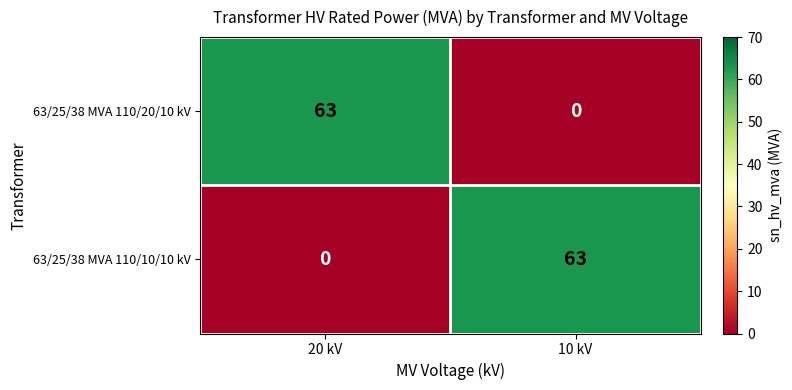

The value of 63/25/38 MVA 110/20/10 kV at 10 kV is 0. True or false?

True